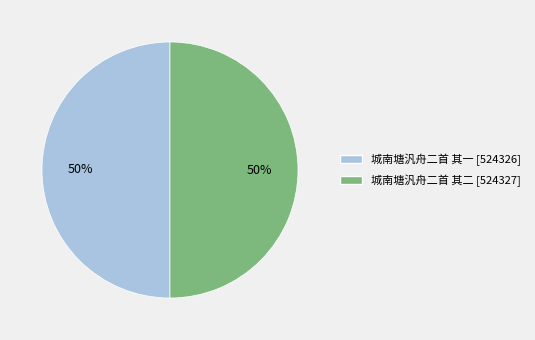

To the nearest percent, what is the average slice percentage?

50%